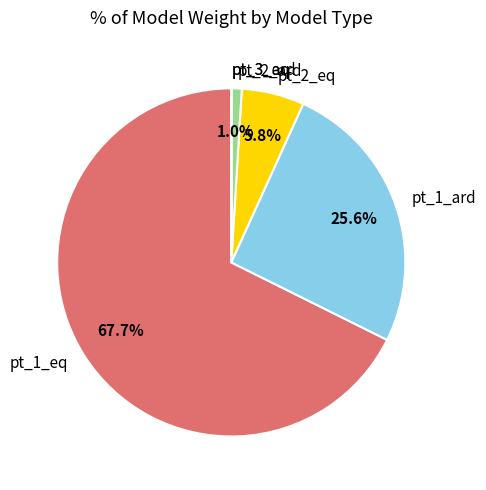

True or false: pt_2_eq accounts for 6% of the total.

True